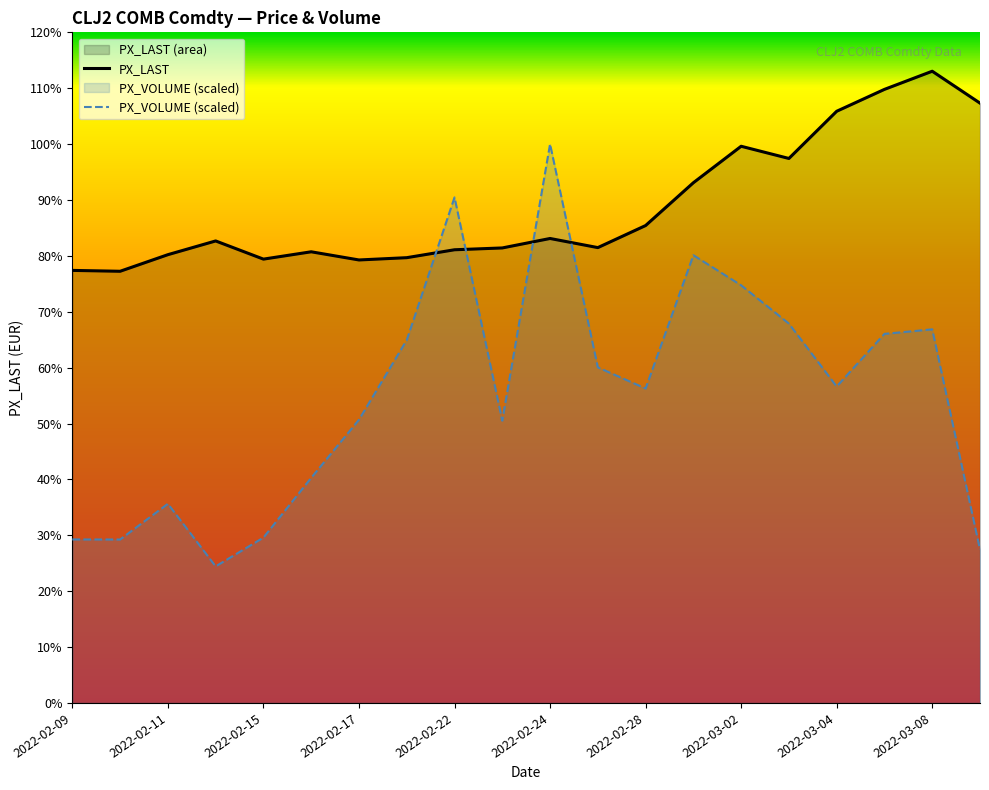

What is the total value across all series at 2022-03-04?

162.5